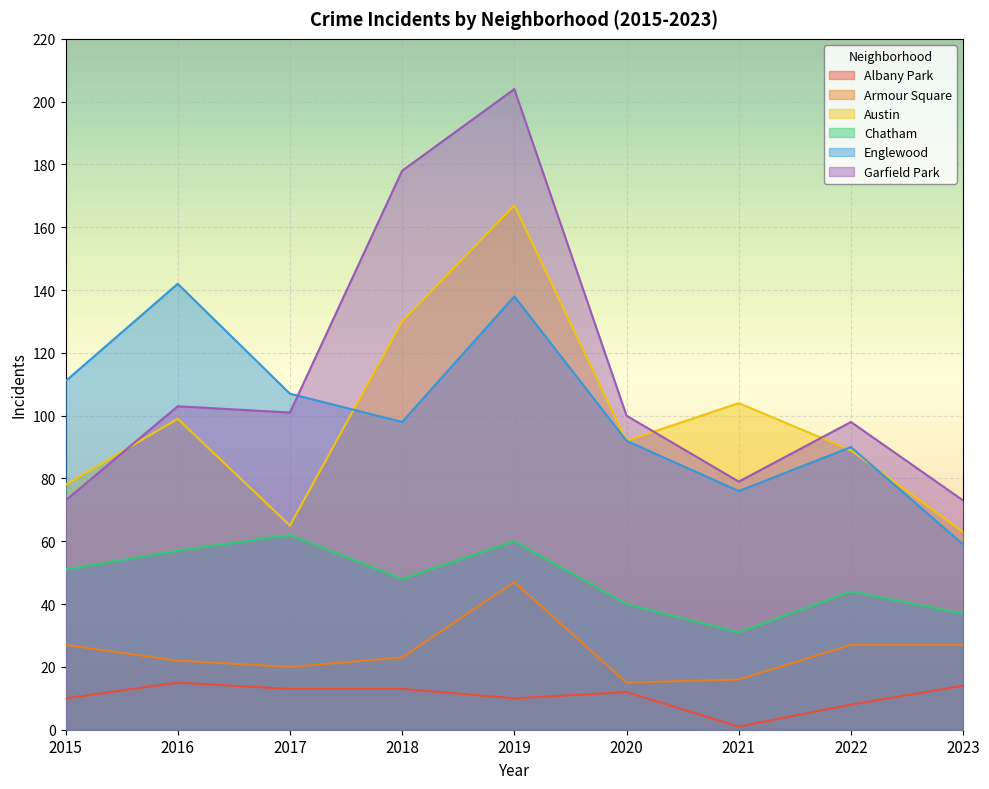

Where does the Garfield Park series first go above 100?

2016